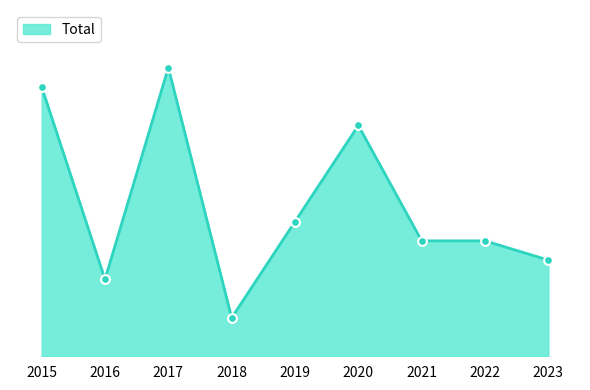

What is the change in value from 2016 to 2023?

+1